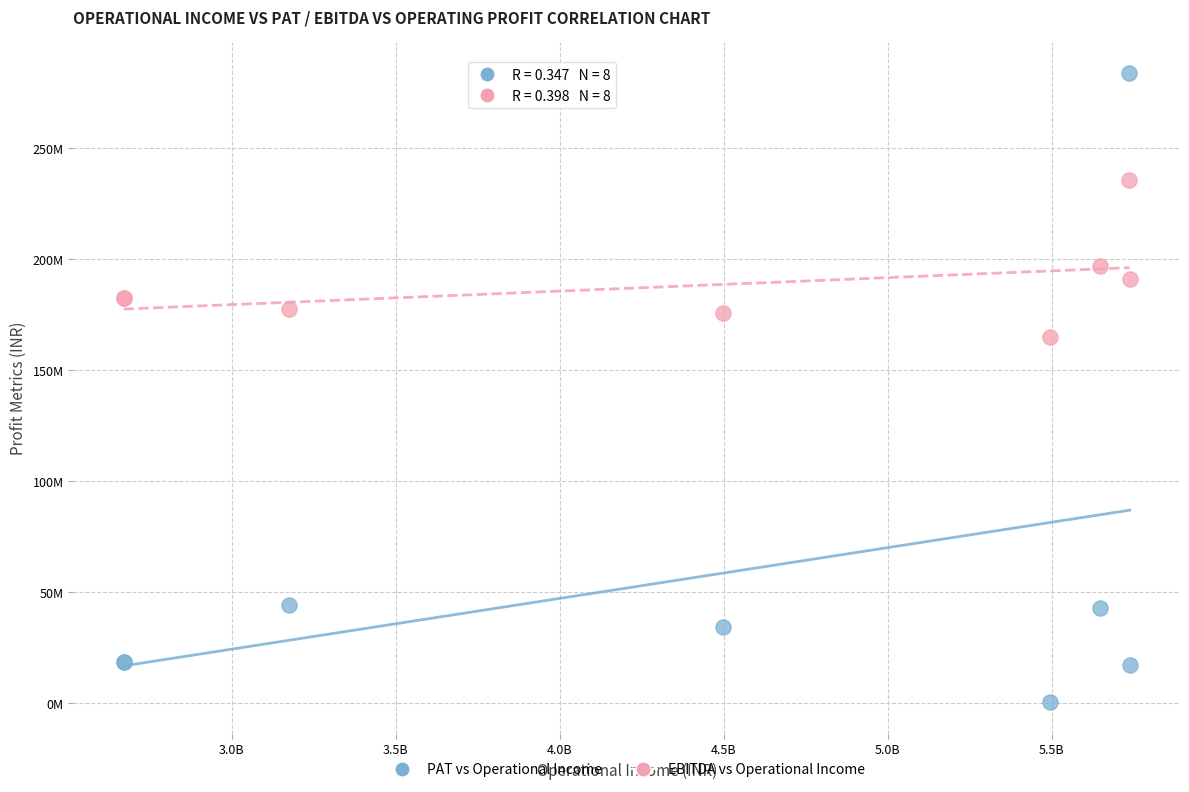

Which series contains the highest Y value?

PAT vs Operational Income